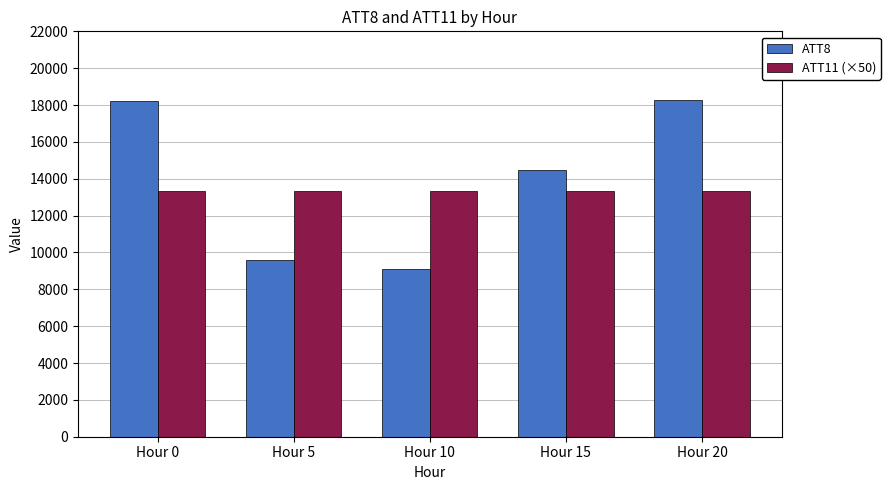

What is the highest value of the ATT11 (×50) series?

13345.9